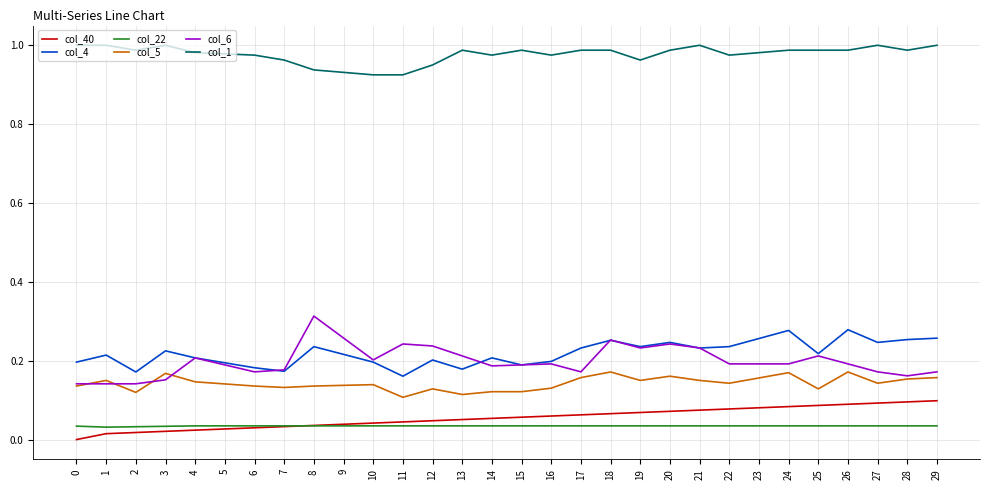

What is the sum of all col_6 values?

6.0